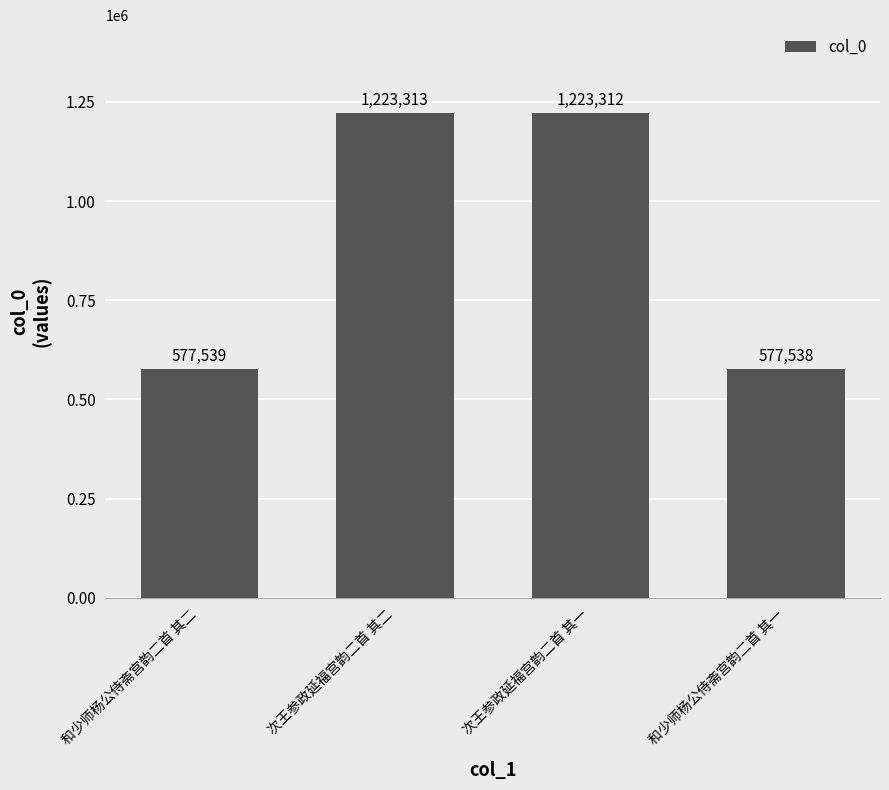

List the labels in order of value, smallest first.

和少师杨公侍斋宫韵二首 其一, 和少师杨公侍斋宫韵二首 其二, 次王参政延福宫韵二首 其一, 次王参政延福宫韵二首 其二